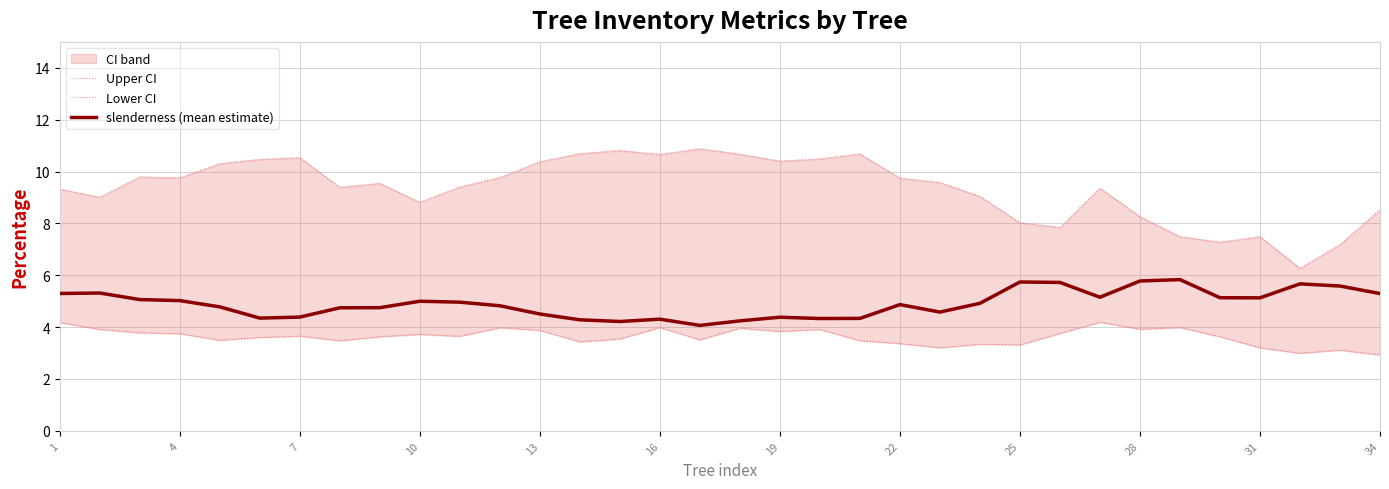

List the series in order of their peak value, highest first.

Upper CI, slenderness (mean estimate), Lower CI